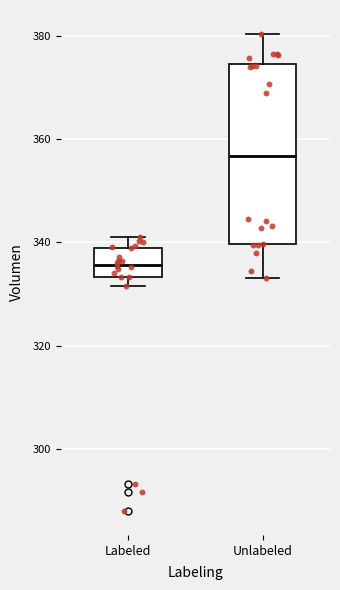

Where is the upper edge of the box for Labeled on the y-axis? The values are not printed on the chart, so give them approximately, as read against the axis.

340